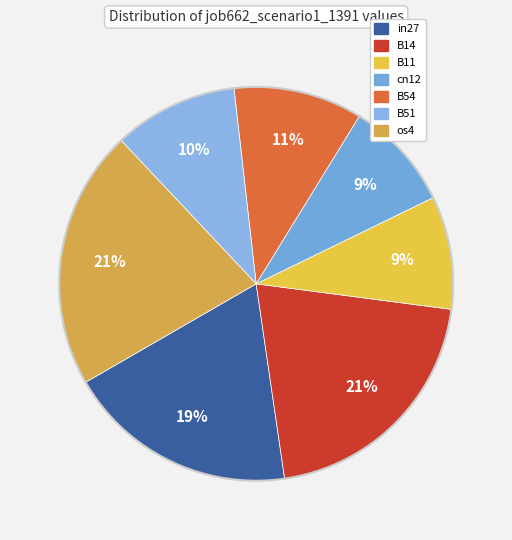

Which category has the biggest portion of the pie?

os4